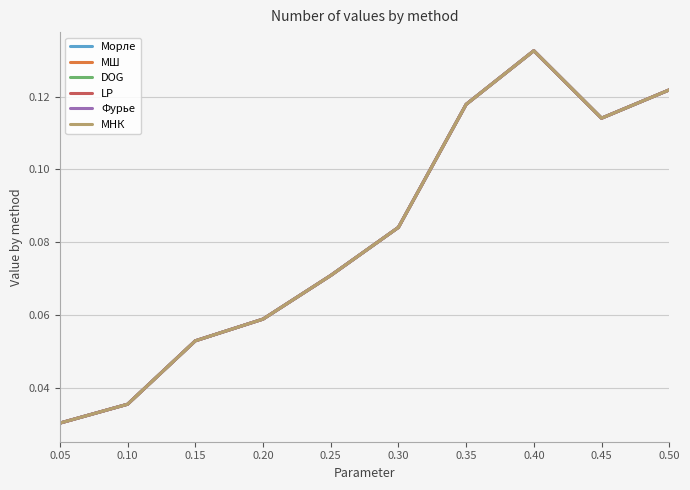

At which label does МНК reach its peak?

0.40